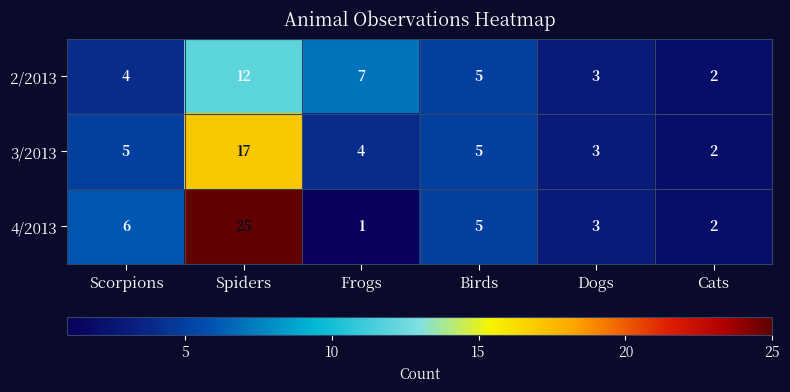

At which category is the sum across all series the highest?

Spiders